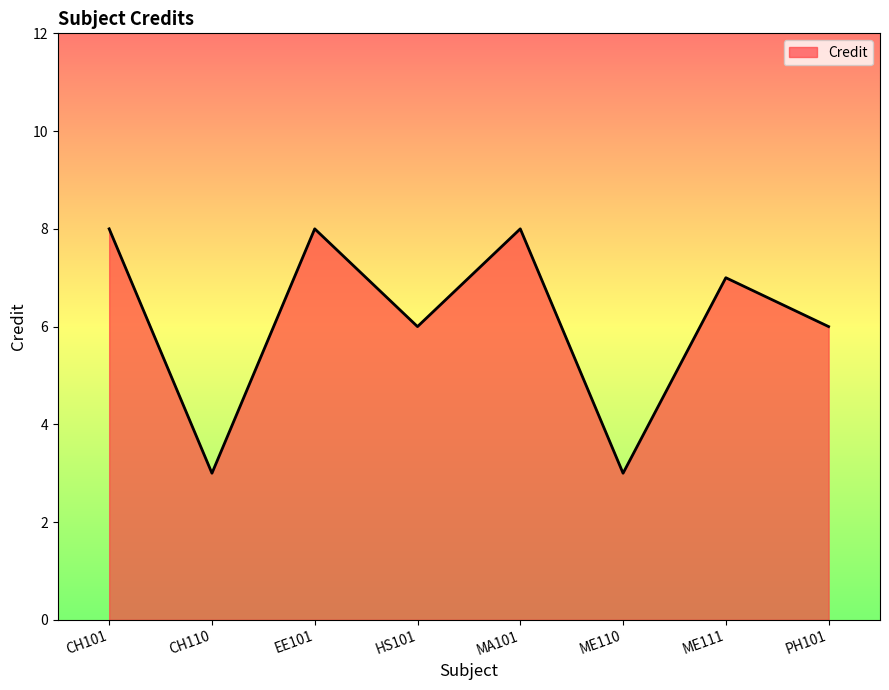

What is the change in value from CH110 to HS101?

+3